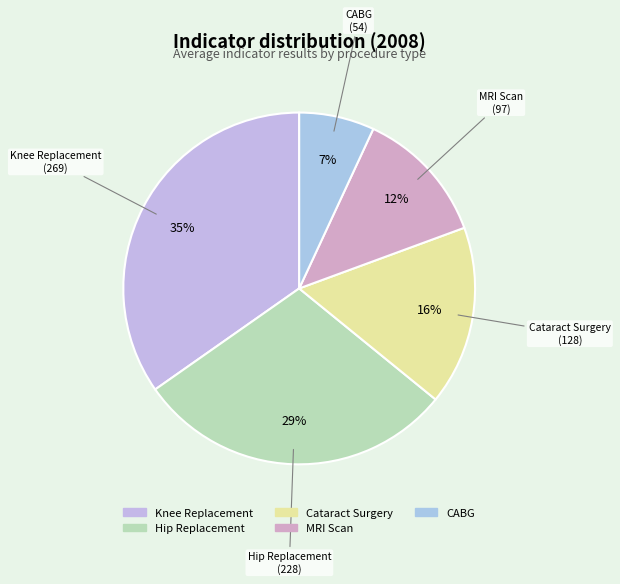

Does any single category account for the majority?

No